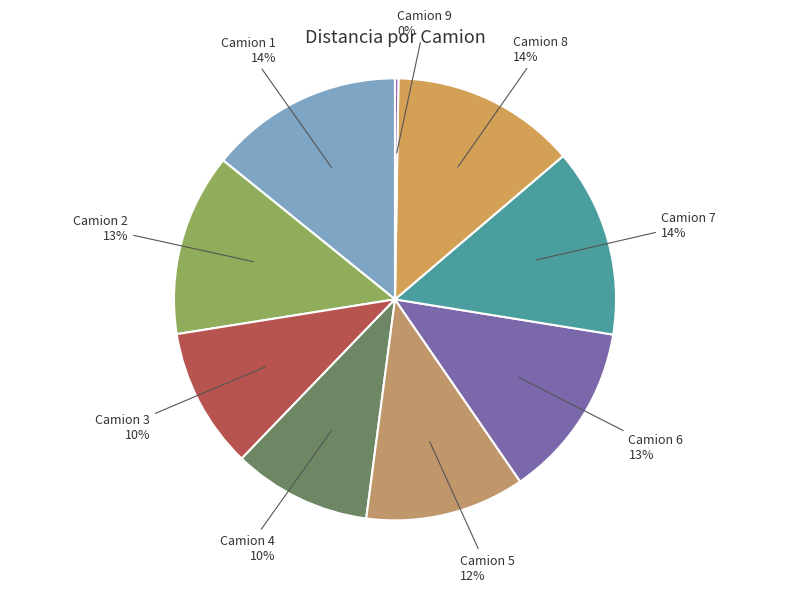

To the nearest percent, what is the difference between the Camion 2 and Camion 1 slice percentages?

1%